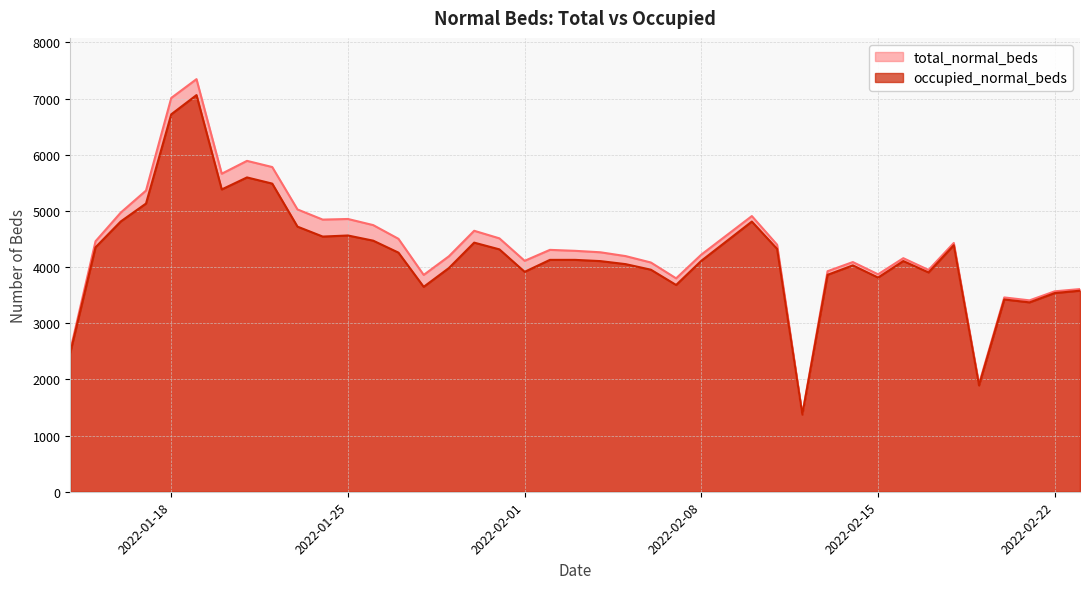

Reading right to left, list all the values displayed in this chart.

occupied_normal_beds: 3580	3538	3372	3424	1893	4390	3905	4108	3814	4031	3863	1374	4325	4811	4113	3682	3954	4053	4107	4129	4129	3916	4316	4436	3984	3649	4258	4471	4563	4544	4721	5487	5597	5383	7063	6721	5132	4813	4353	2475
total_normal_beds: 3609	3569	3408	3460	1920	4430	3950	4159	3872	4090	3927	1382	4399	4909	4223	3800	4082	4196	4264	4290	4307	4112	4512	4647	4193	3861	4504	4748	4857	4846	5027	5782	5892	5663	7347	7012	5363	4971	4460	2518